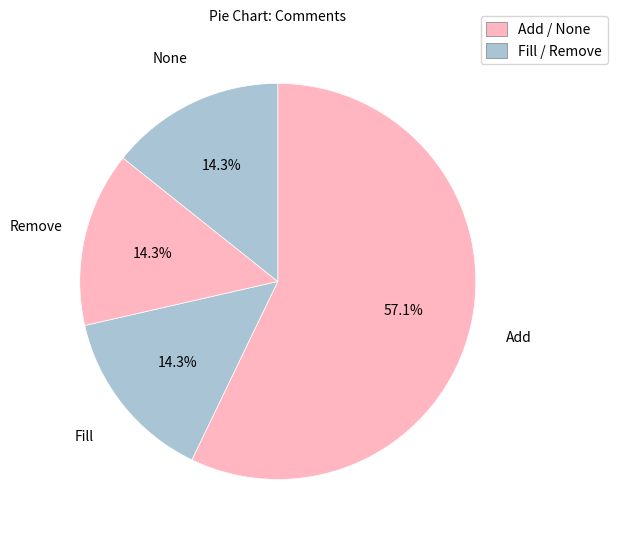

What percentage is NOT represented by Add?

42.9%